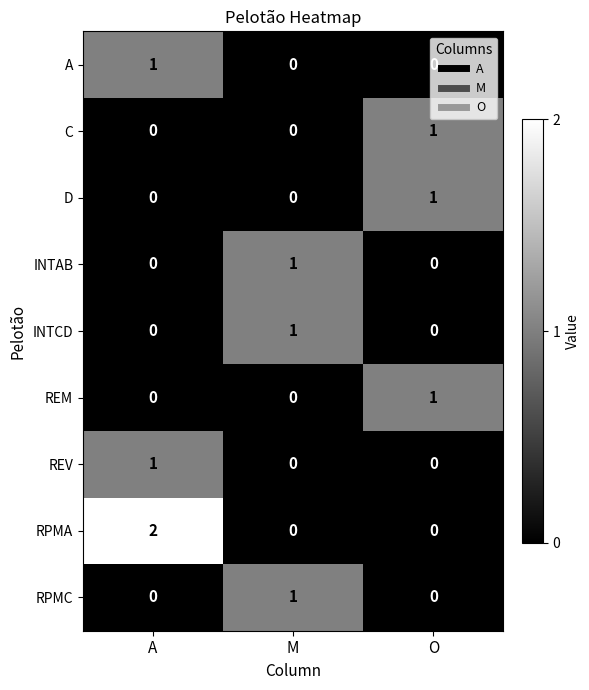

What is the spread (max minus min) of values at A?

2